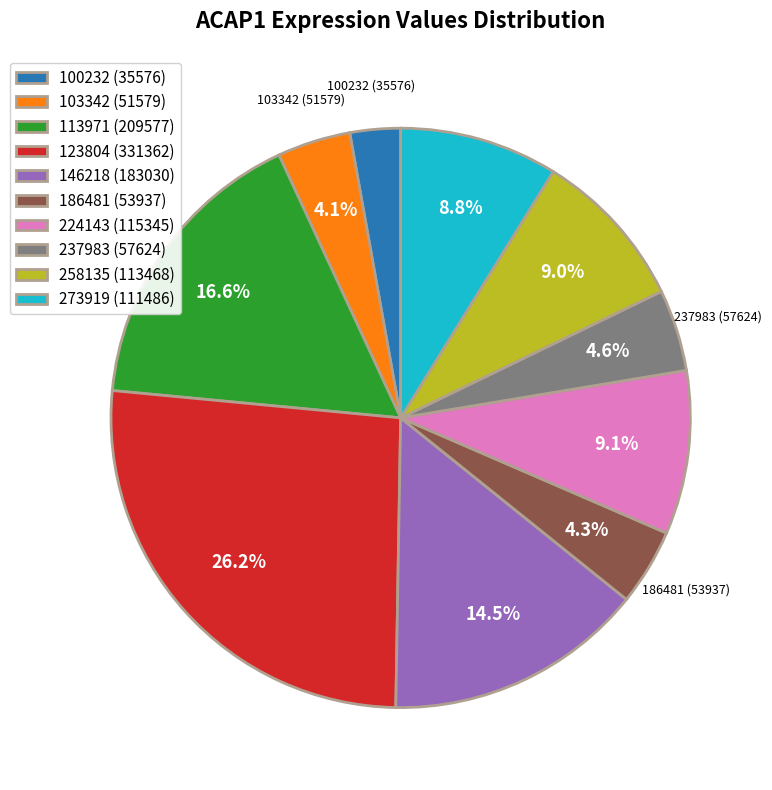

Is there a majority slice in this chart?

No